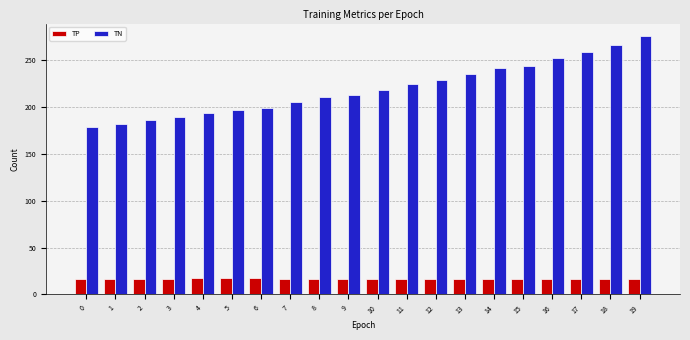

Count the number of categories in the chart.

20